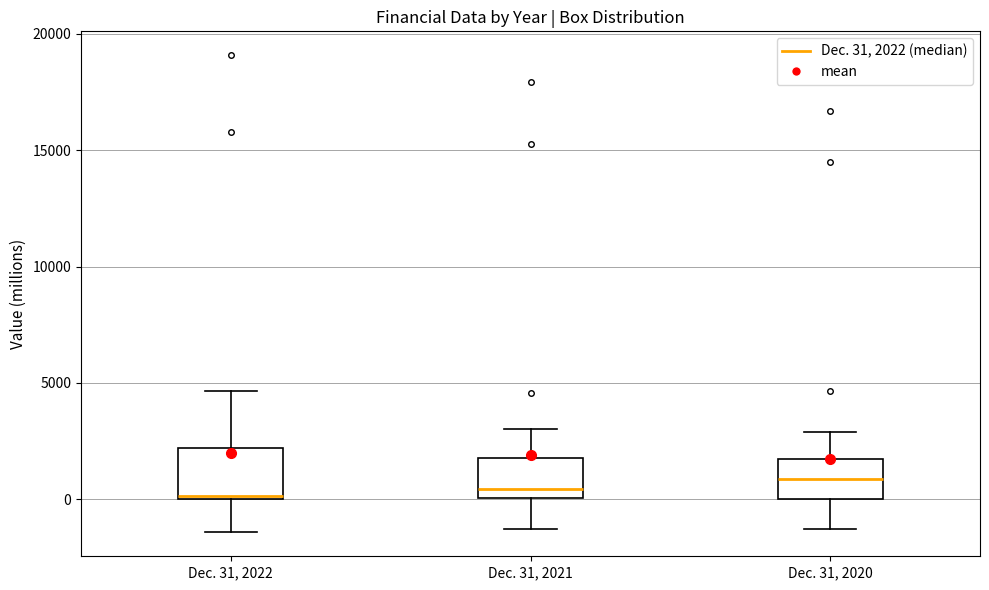

Reading left to right, read every box against the y-axis: the position of its median line, the range the box covers, and the ends of its whiskers. The values are not printed on the chart, so give them approximately, as read against the axis.

Dec. 31, 2022: median 0 (just above the box's lower edge), box 0 to 2000, whiskers -1500 to 4500
Dec. 31, 2021: median 500, box 0 to 2000, whiskers -1500 to 3000
Dec. 31, 2020: median 1000, box 0 to 2000, whiskers -1500 to 3000